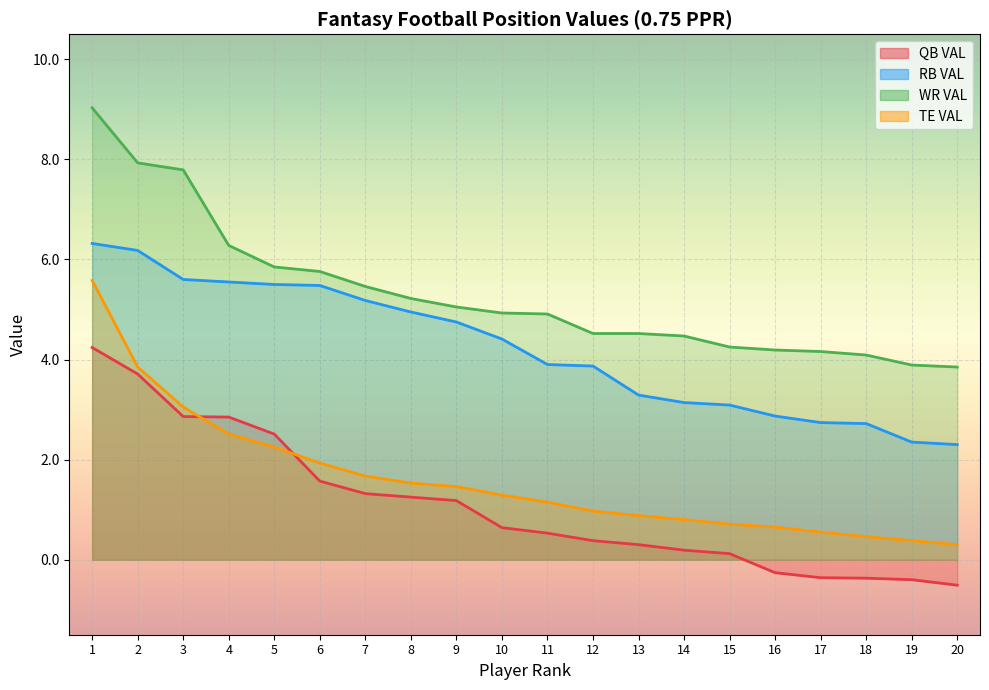

Is it true that TE VAL equals 0.9 at 13?

True